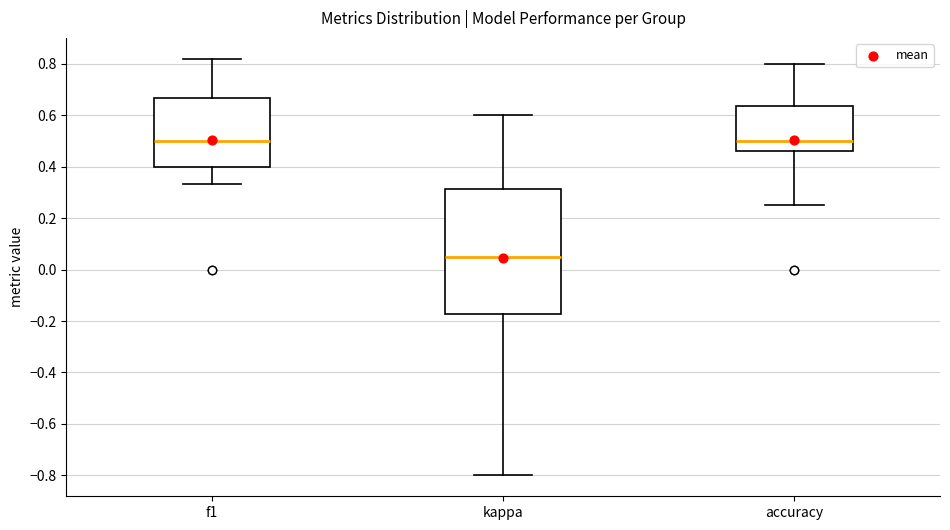

Comparing the boxes themselves (not the whiskers), which one is the tallest?

kappa